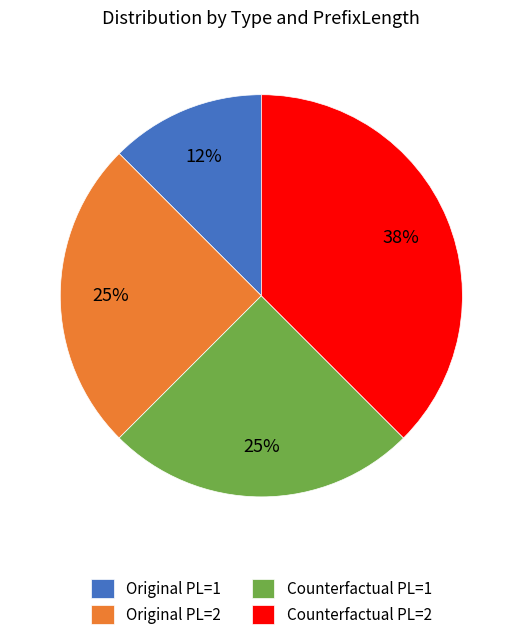

Which slice is the largest?

Counterfactual PL=2